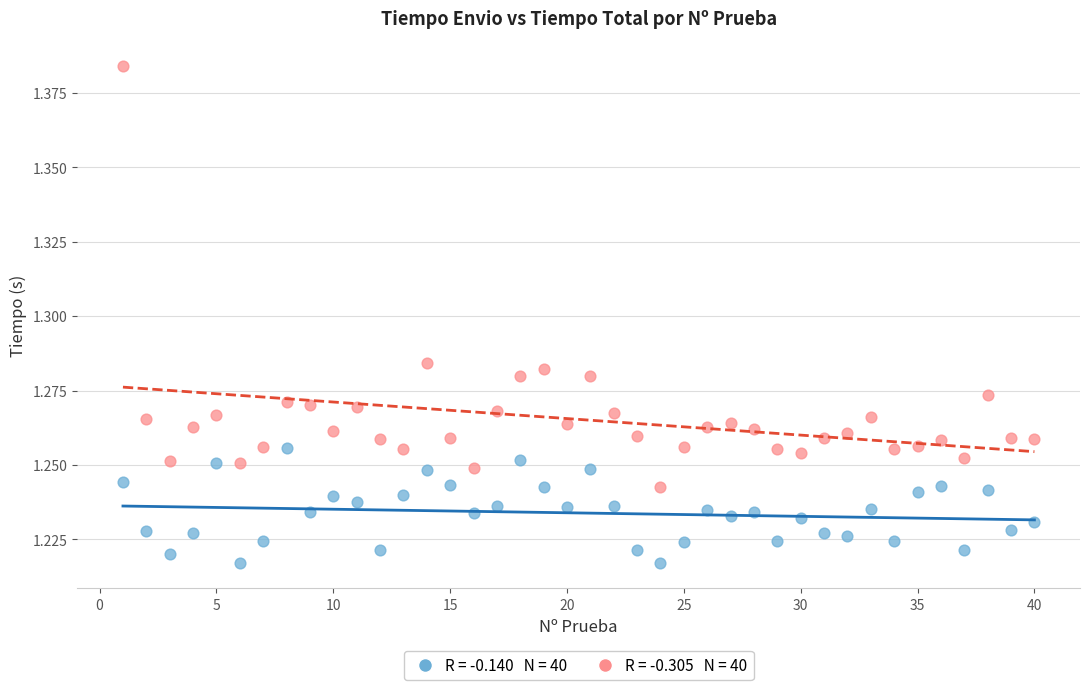

Across all data points, what is the range of X values (max minus min)?

39.0